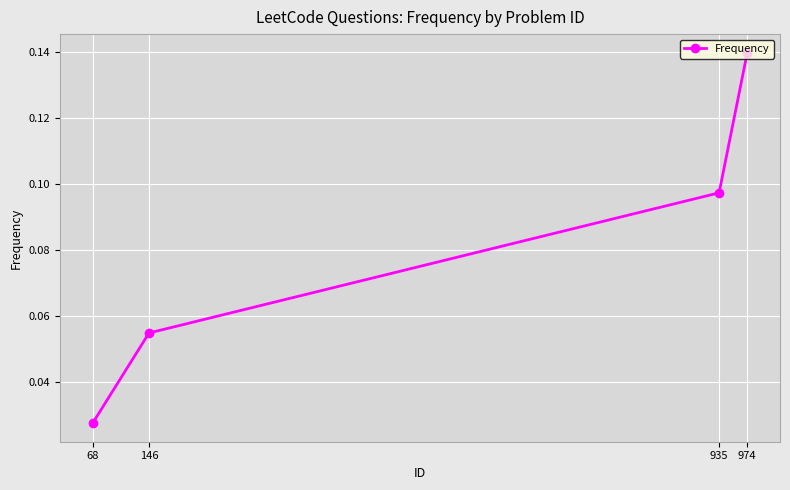

What is the sum of the values at 974 and 146?

0.2